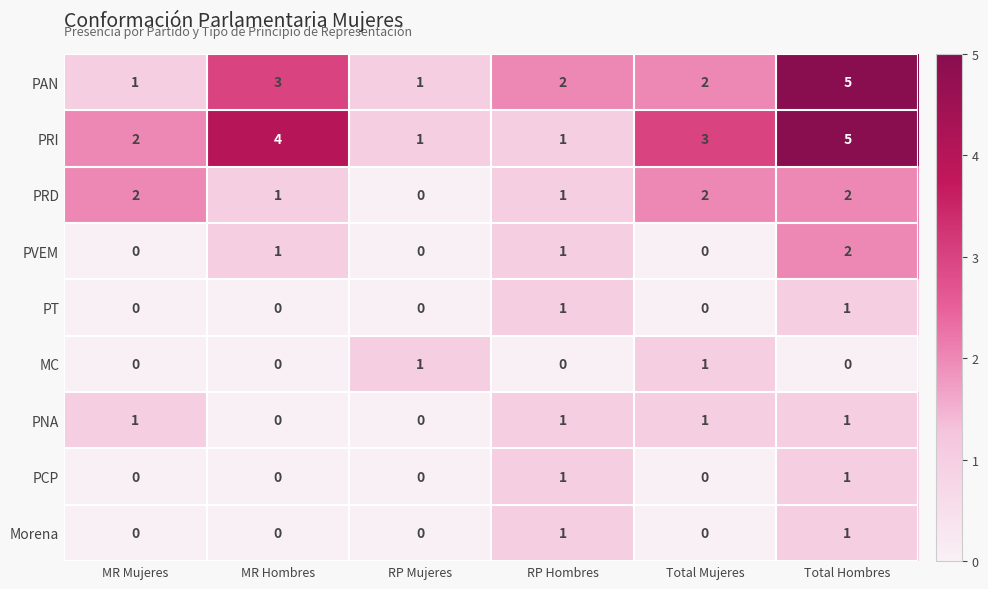

Count the PRD values in the range 1 to 2.

5